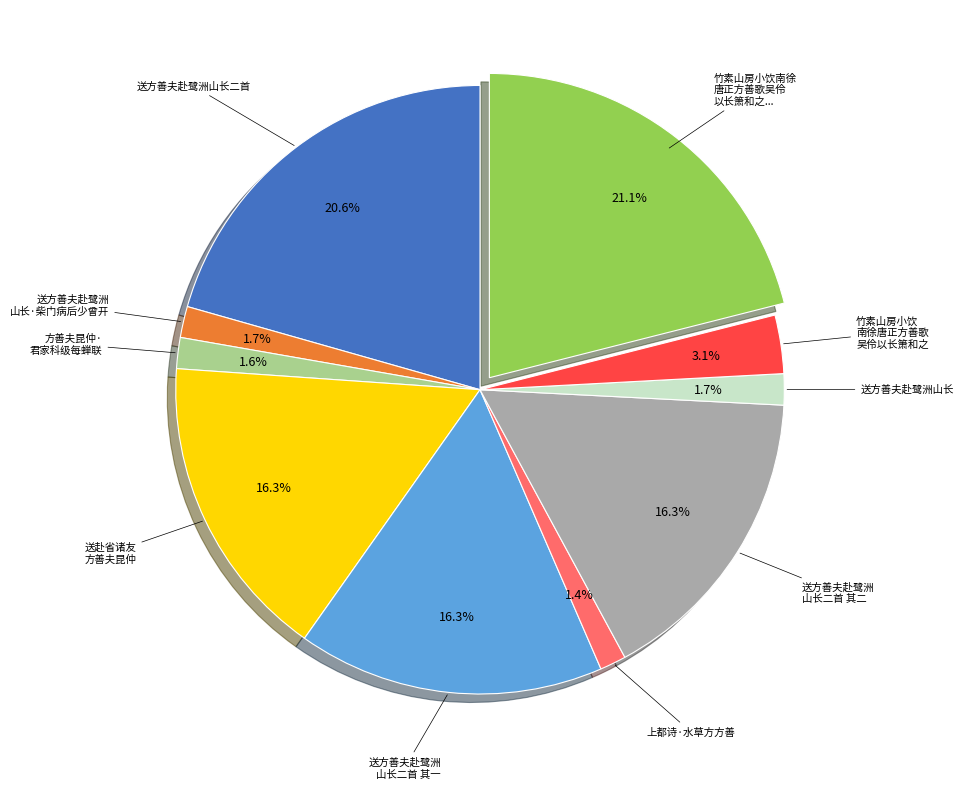

Is there any slice that represents more than half of the pie?

No